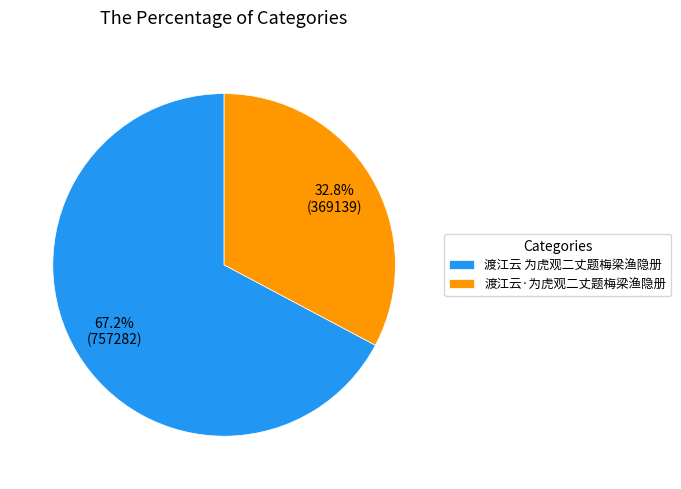

What is the ratio of the value at 渡江云·为虎观二丈题梅梁渔隐册 to the value at 渡江云 为虎观二丈题梅梁渔隐册?

0.5